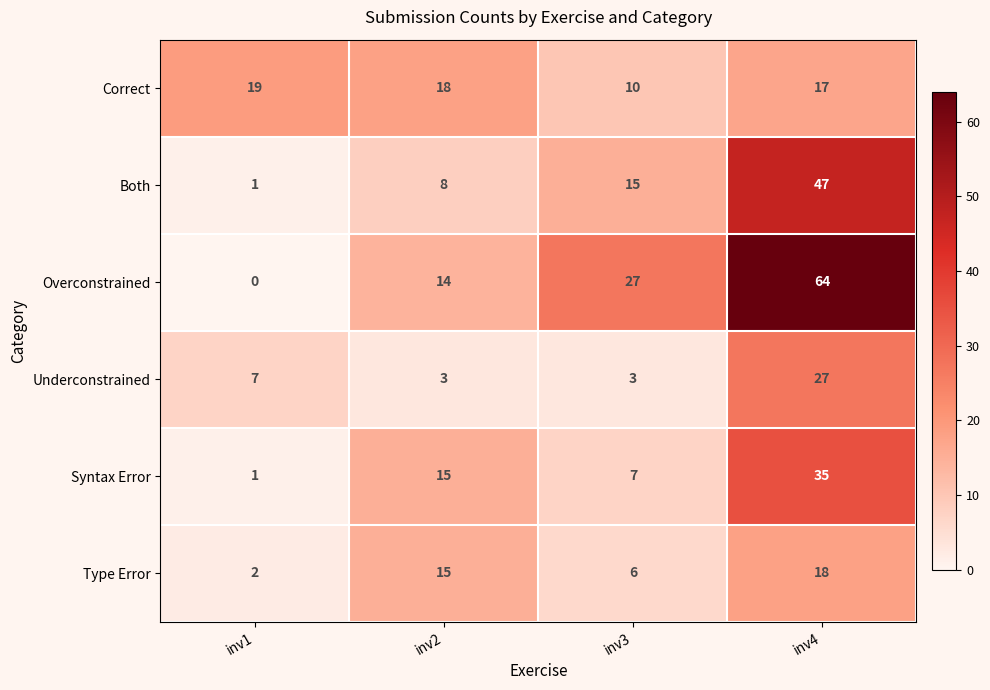

At which label is Underconstrained closest to 15?

inv1